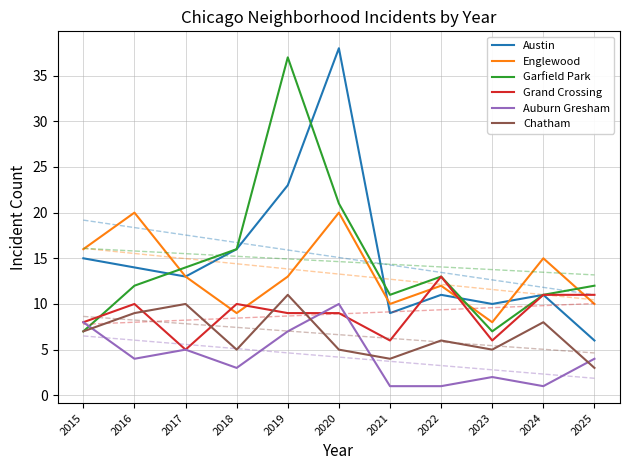

Where is Austin nearest to the value 22?

2019